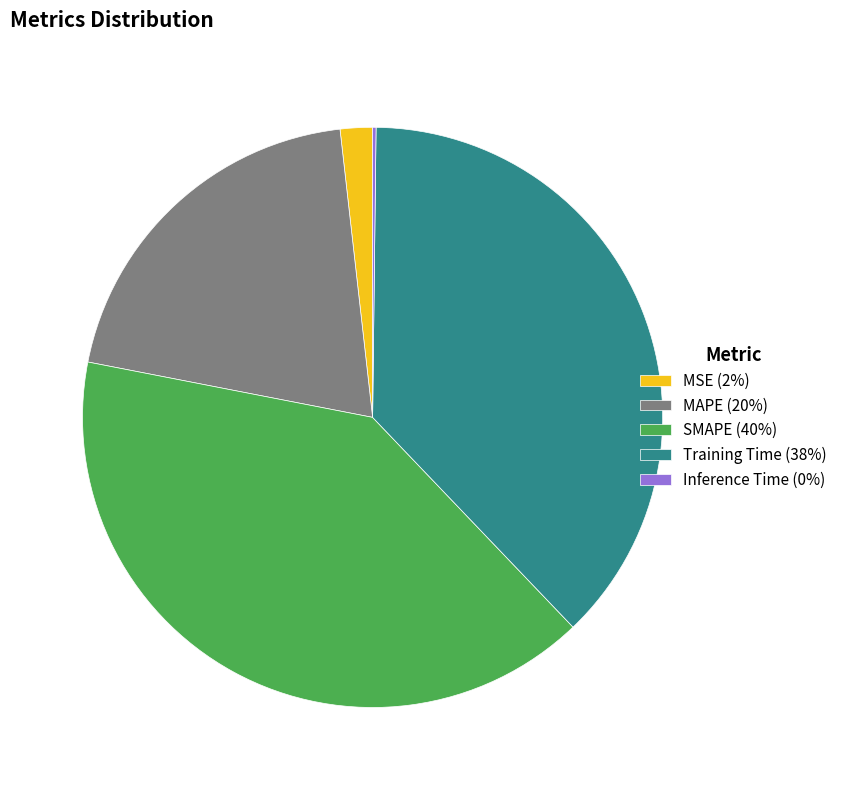

The MSE (2%) slice represents 13% of the pie. True or false?

False